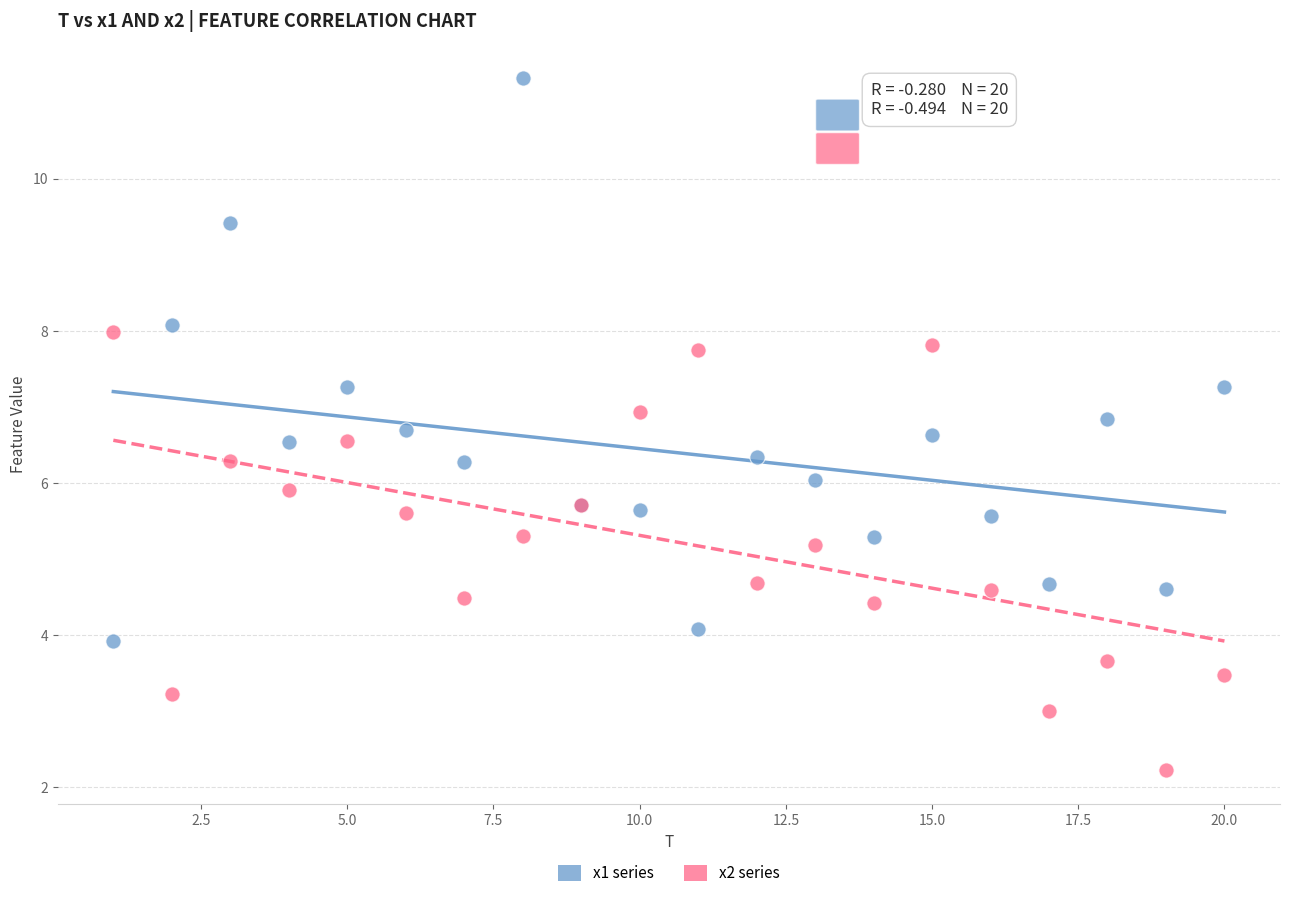

In the x2 series series, what Y value is closest to 5?

5.2